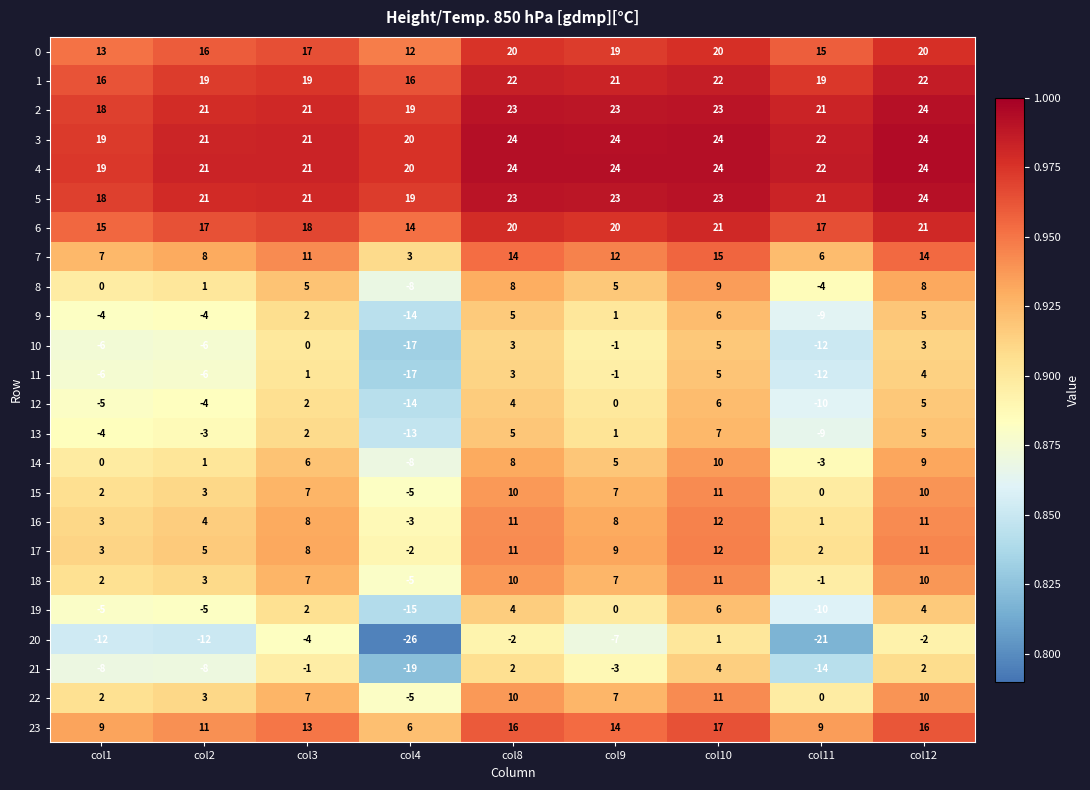

Between col4 and col9, which series saw the biggest shift?

20